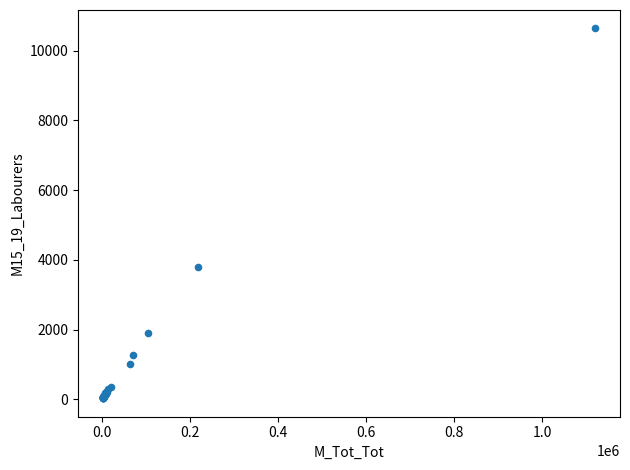

What Y value in the scatter plot is closest to 5336?

3788